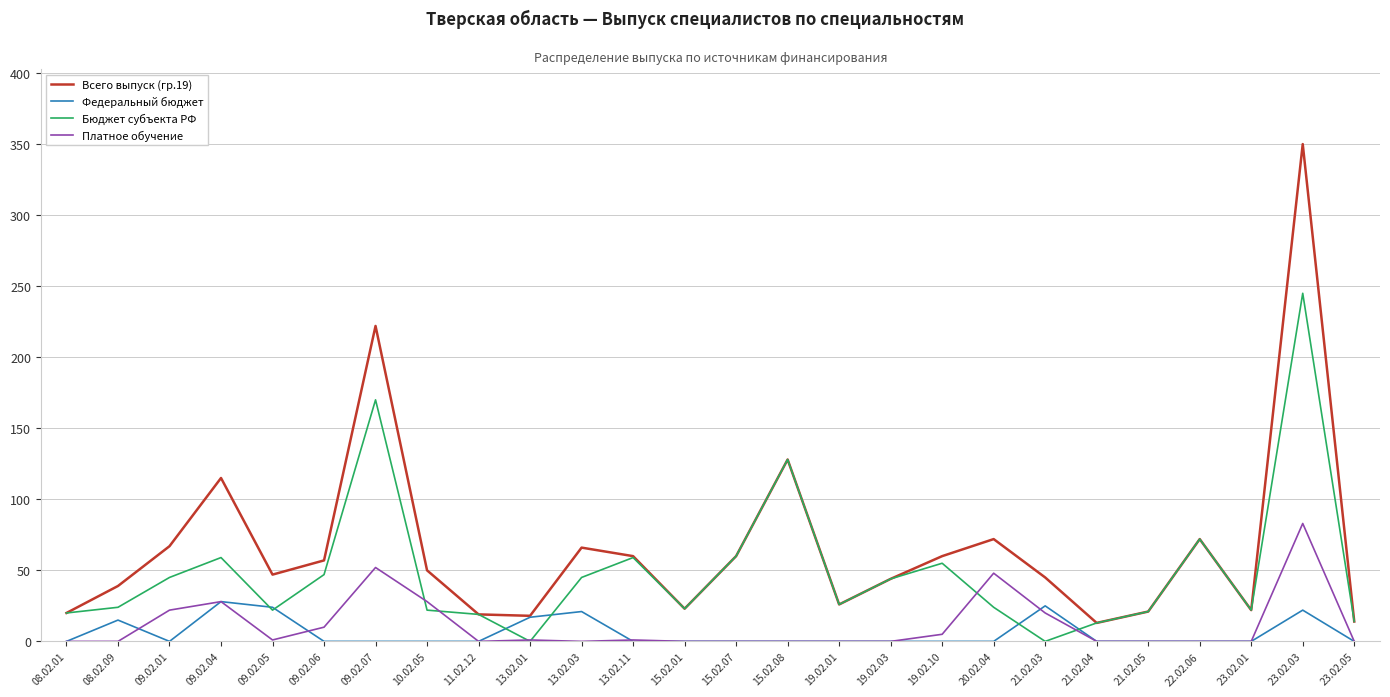

At which category does the chart reach its peak across all series?

23.02.03